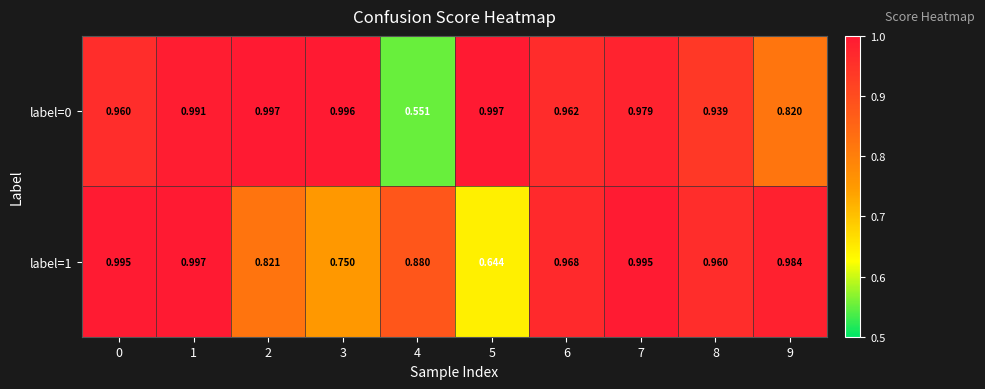

Rank the series at 5 from lowest to highest value.

label=1, label=0